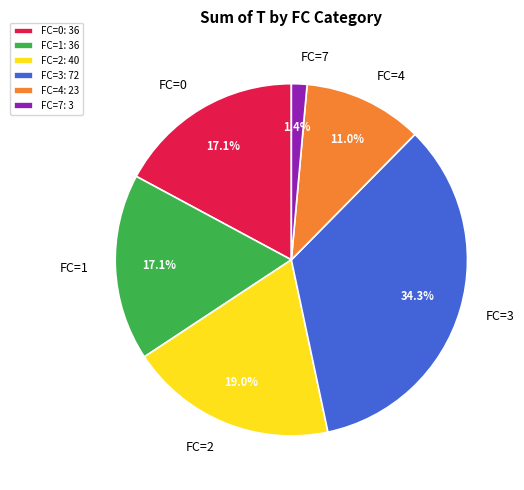

To the nearest percent, what is the average slice percentage?

17%